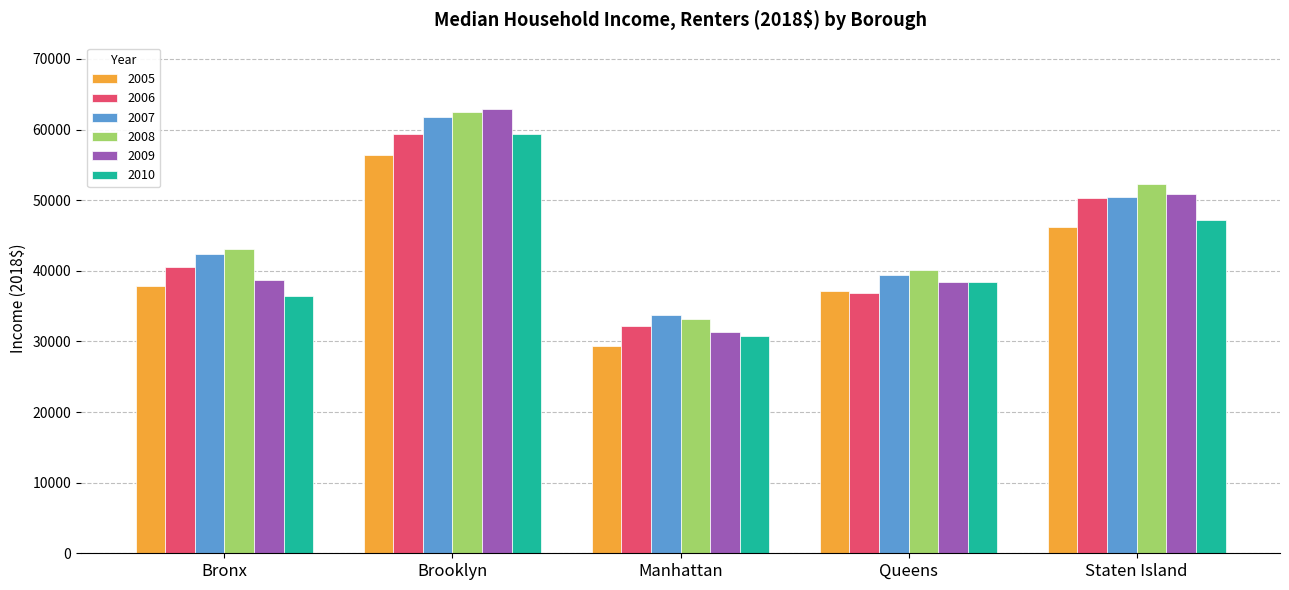

Which category has the highest value across all series?

Brooklyn